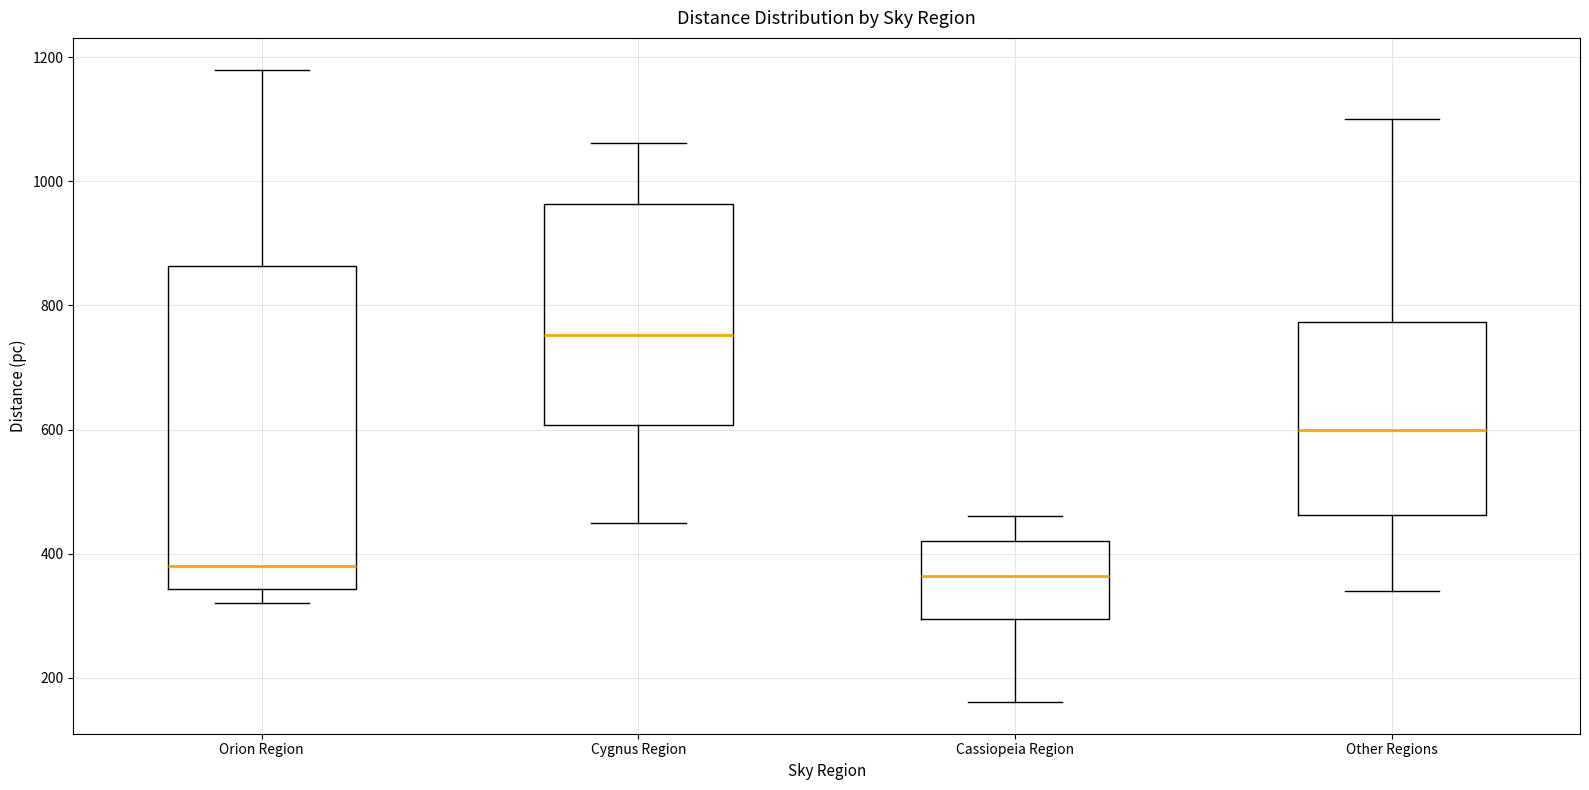

Reading left to right, transcribe this box plot: for each box, give where its median line is, the range the box spans, and where its two whiskers end, as read against the y-axis. The values are not printed on the chart, so give them approximately, as read against the axis.

Orion Region: median 380, box 340 to 860, whiskers 320 to 1180
Cygnus Region: median 760, box 600 to 960, whiskers 460 to 1060
Cassiopeia Region: median 360, box 300 to 420, whiskers 160 to 460
Other Regions: median 600, box 460 to 780, whiskers 340 to 1100